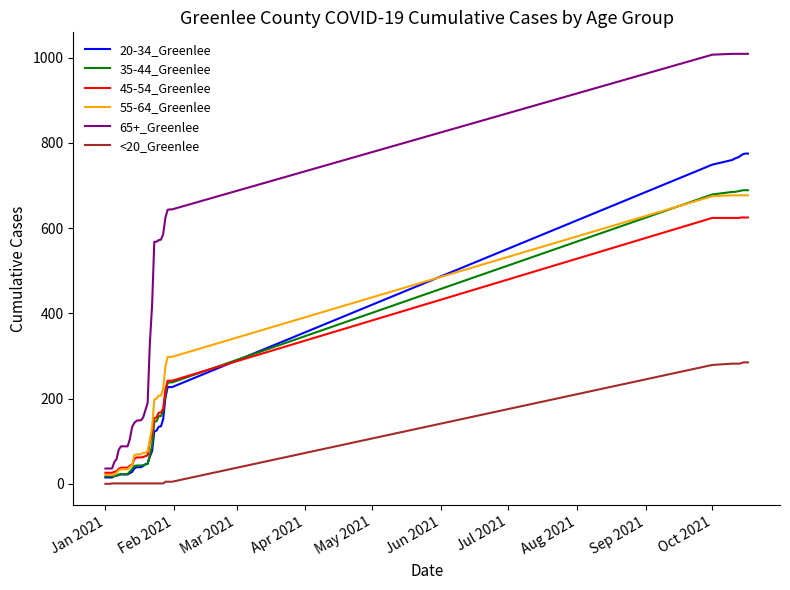

Which series has the largest range (max minus min)?

65+_Greenlee